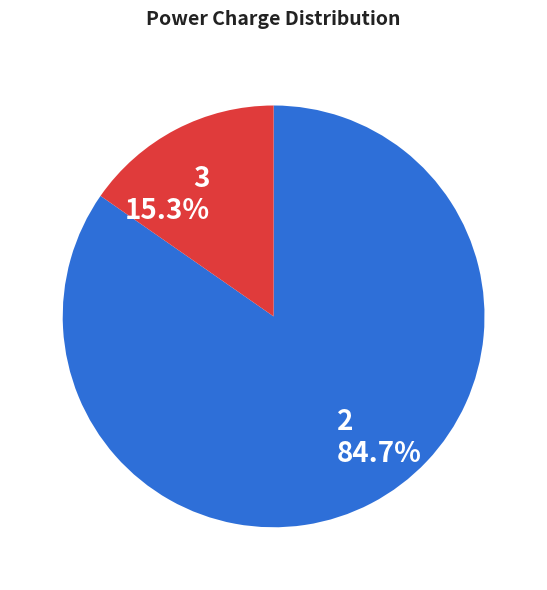

To the nearest percent, what is the difference between the largest and smallest slice percentages?

69%